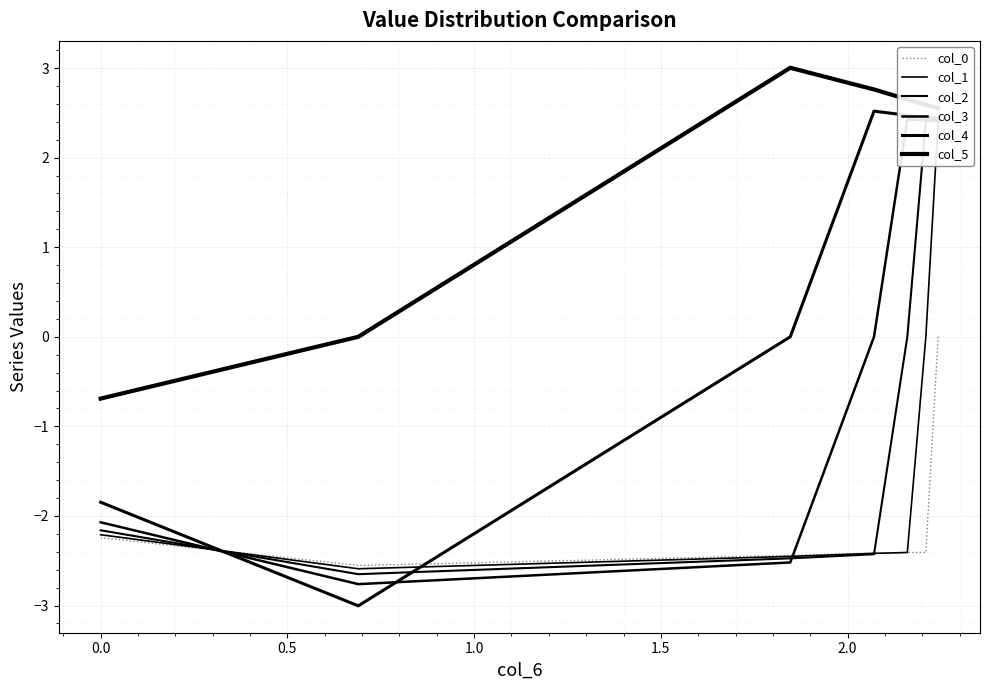

True or false: col_1 has a value of -1.5 at 0.5.

False